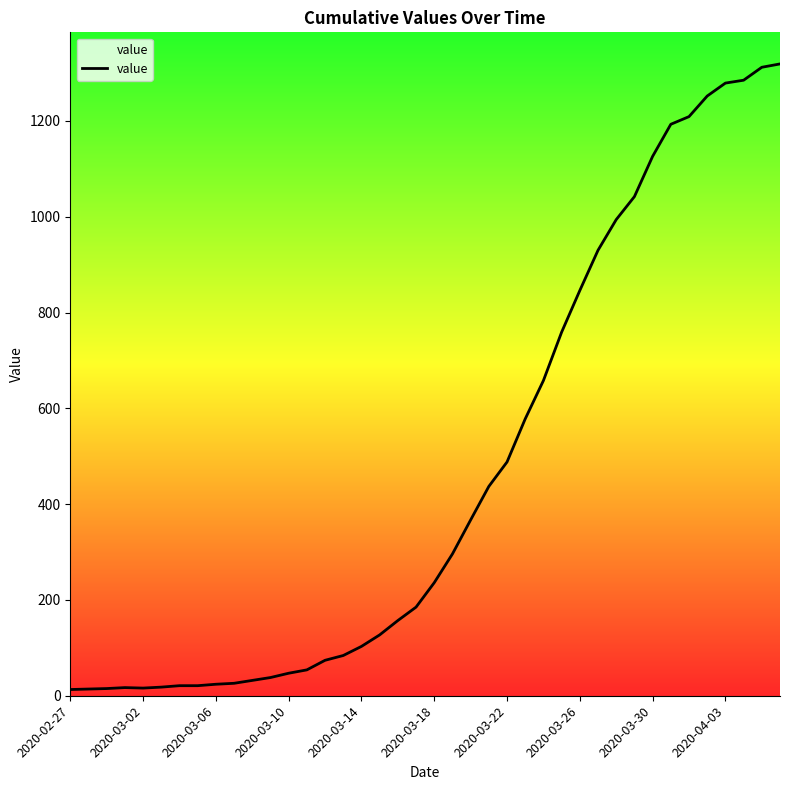

What is the difference between the maximum and minimum values?

1306